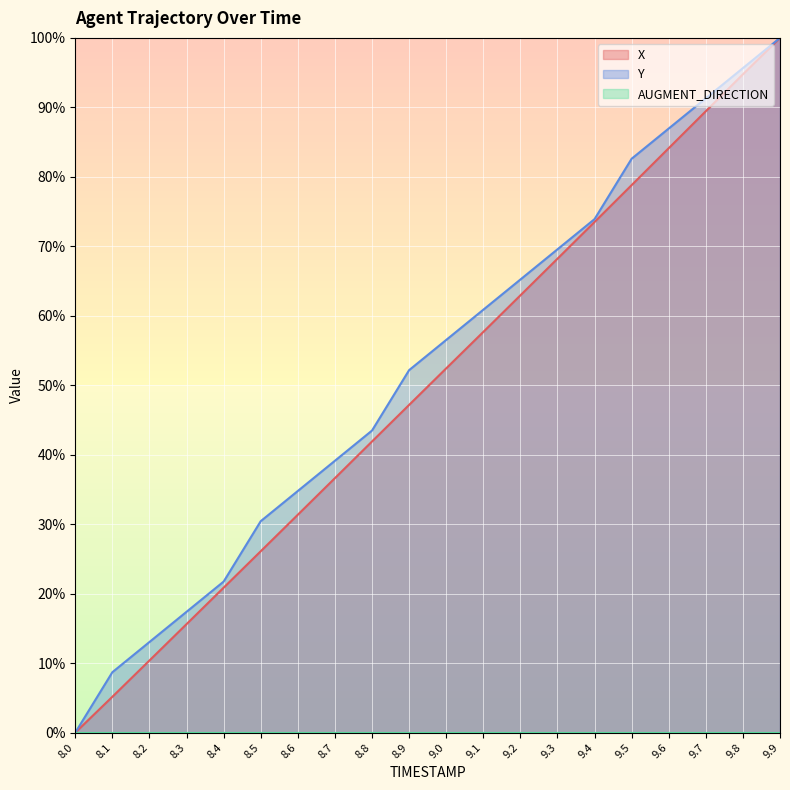

True or false: Y and X intersect in this chart.

False